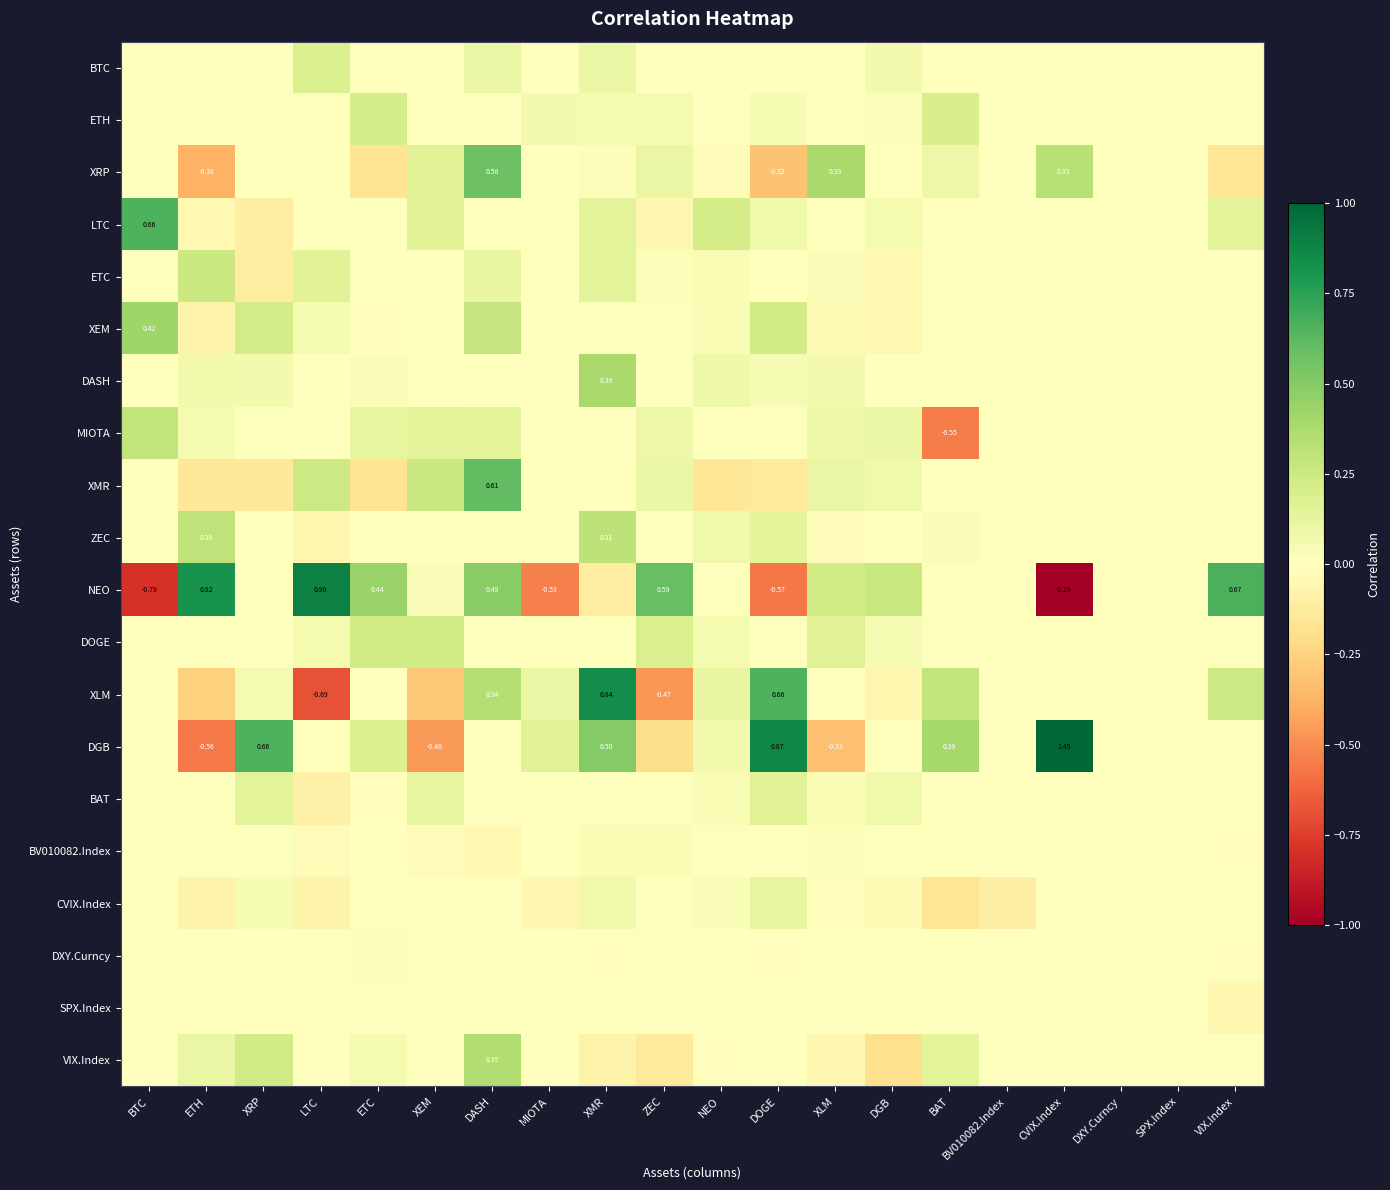

How many positive values does the DGB series have?

9